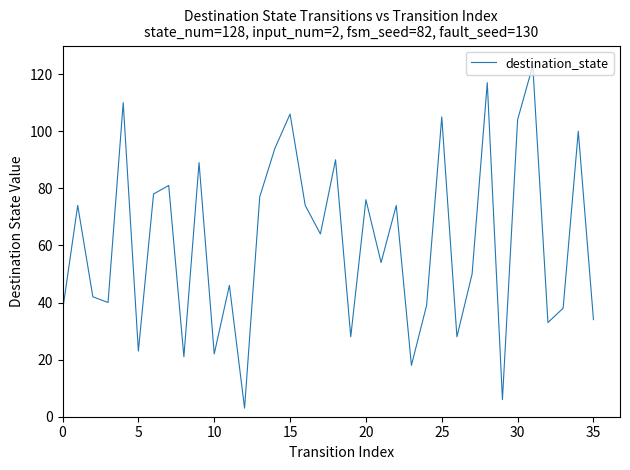

What is the maximum value shown in the chart?

123